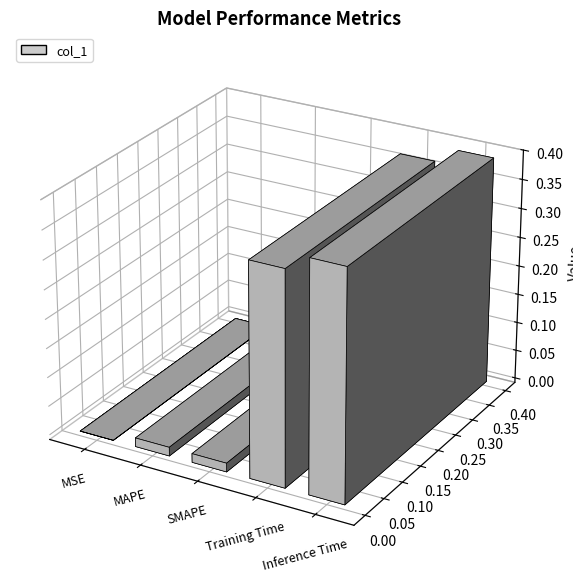

What is the label of the 4th bar from the right?

MAPE